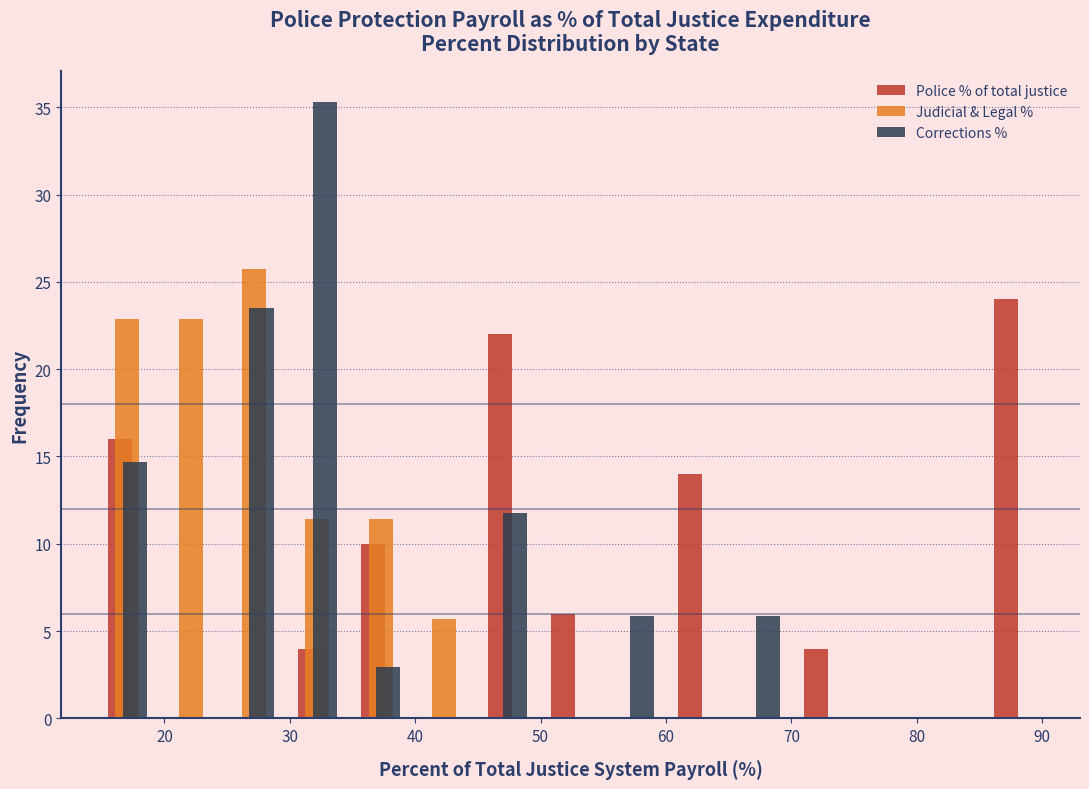

Reading left to right, transcribe this chart: for each range on the x-axis, give the height of each series' bar. Neither the bar edges nor the heights are printed on the chart, so give them approximately, as read against the axes.

15 to 20: Police % of total justice=16.0	Judicial & Legal %=23.0	Corrections %=14.5
20 to 25: Police % of total justice=0	Judicial & Legal %=23.0	Corrections %=0
25 to 30: Police % of total justice=0	Judicial & Legal %=25.5	Corrections %=23.5
30 to 35: Police % of total justice=4.0	Judicial & Legal %=11.5	Corrections %=35.5
35 to 40: Police % of total justice=10.0	Judicial & Legal %=11.5	Corrections %=3.0
40 to 45: Police % of total justice=0	Judicial & Legal %=5.5	Corrections %=0
45 to 50: Police % of total justice=22.0	Judicial & Legal %=0	Corrections %=12.0
50 to 55: Police % of total justice=6.0	Judicial & Legal %=0	Corrections %=0
55 to 60: Police % of total justice=0	Judicial & Legal %=0	Corrections %=6.0
60 to 65: Police % of total justice=14.0	Judicial & Legal %=0	Corrections %=0
65 to 70: Police % of total justice=0	Judicial & Legal %=0	Corrections %=6.0
70 to 75: Police % of total justice=4.0	Judicial & Legal %=0	Corrections %=0
75 to 80: Police % of total justice=0	Judicial & Legal %=0	Corrections %=0
80 to 85: Police % of total justice=0	Judicial & Legal %=0	Corrections %=0
85 to 90: Police % of total justice=24.0	Judicial & Legal %=0	Corrections %=0